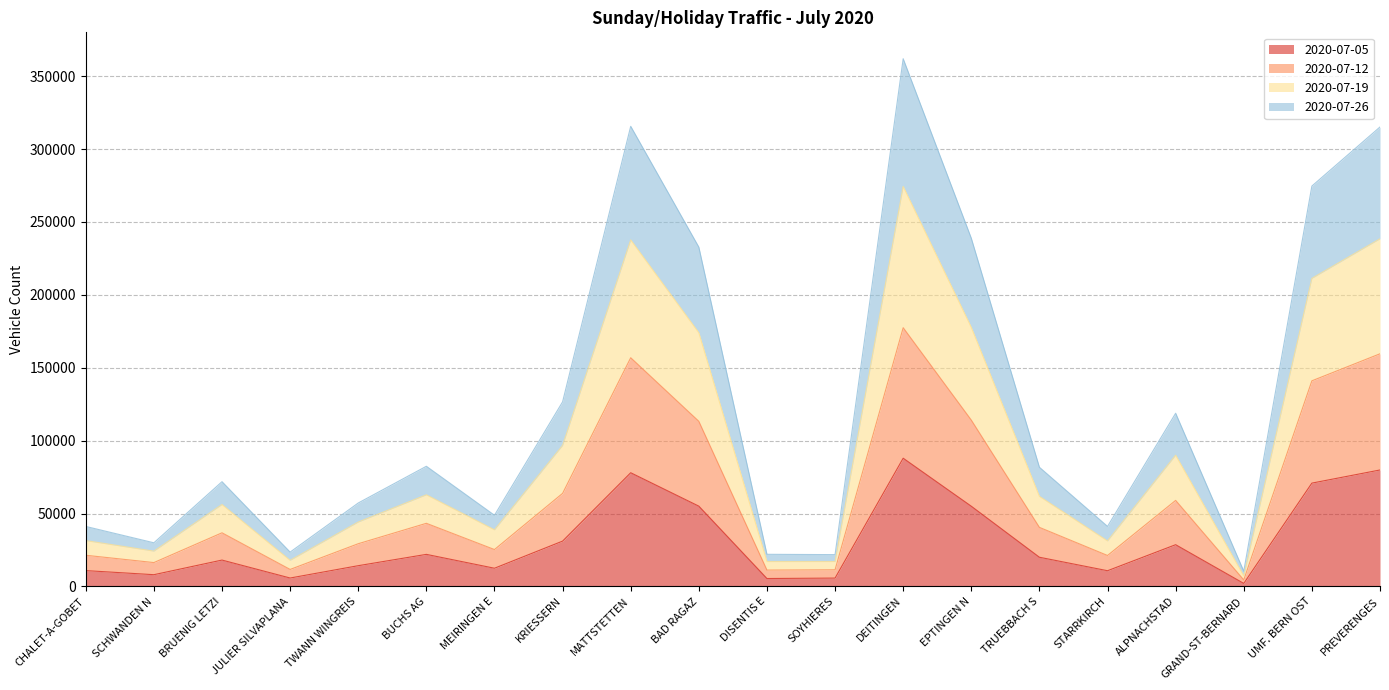

Between BUCHS AG and ALPNACHSTAD, which is larger?

ALPNACHSTAD